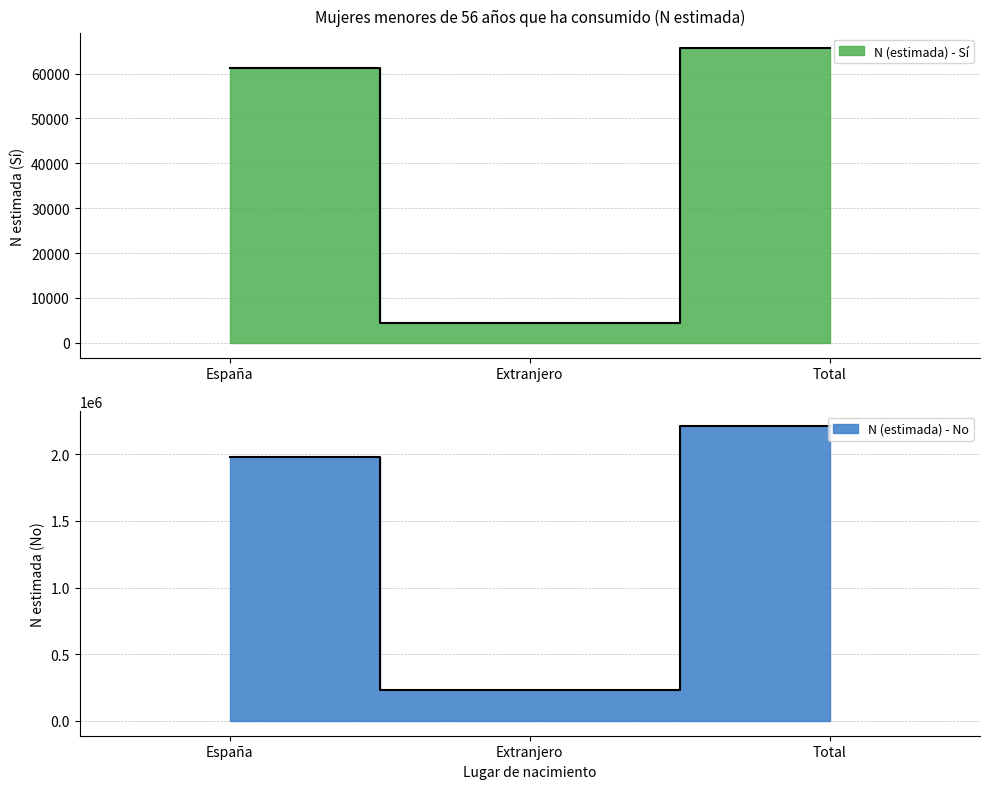

Reading left to right, list all the values displayed in this chart.

N (estimada) - Sí: 61243	4439	65682
N (estimada) - No: 1974993	233937	2208929